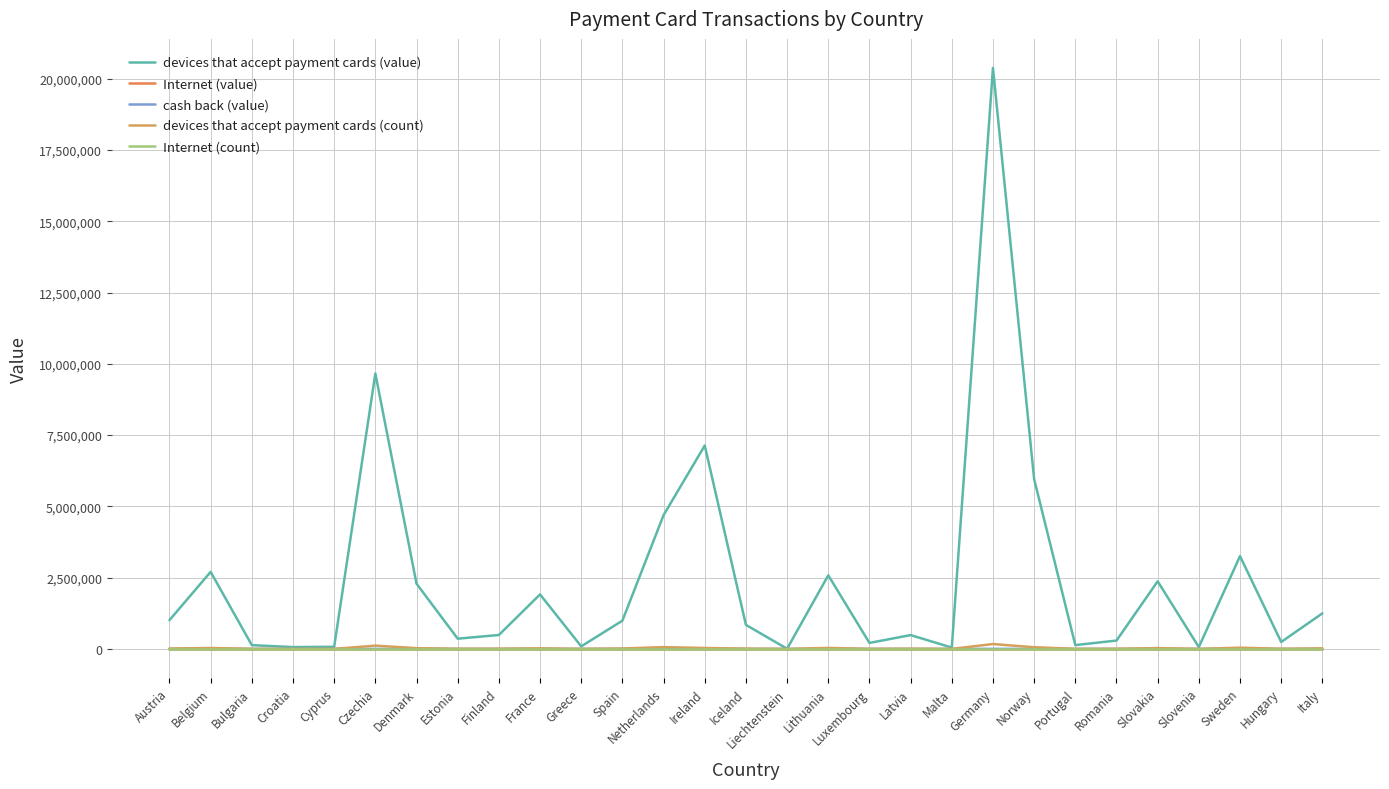

At which label does devices that accept payment cards (count) first exceed 9274?

Austria